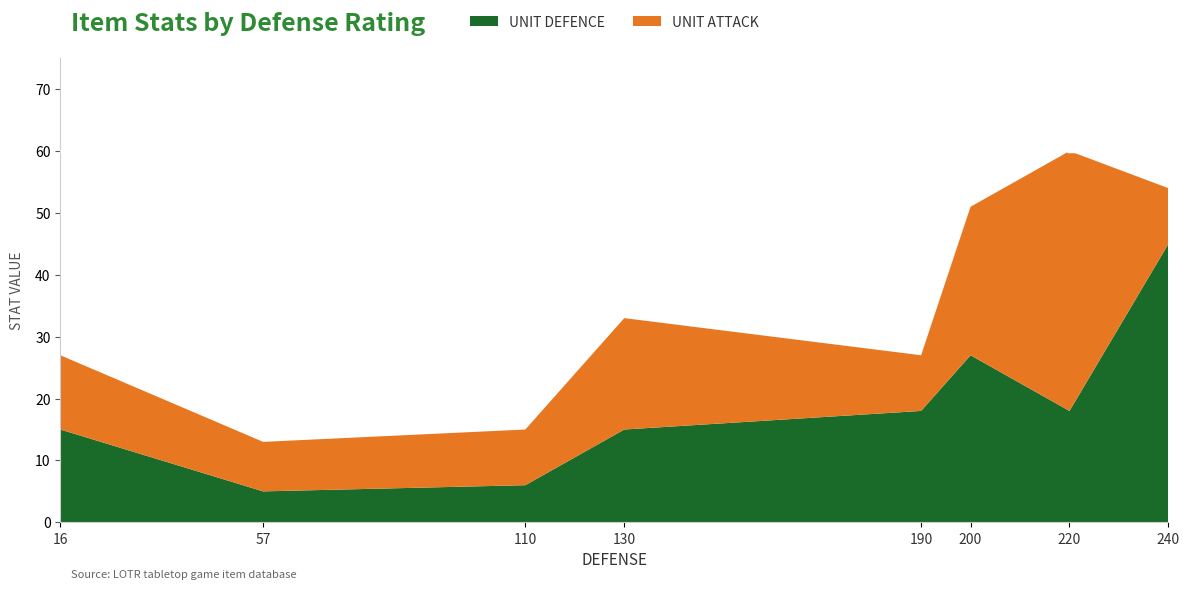

Reading left to right, list the values for the UNIT DEFENCE series.

16=15	57=5	110=6	130=15	190=18	200=27	220=18	240=45